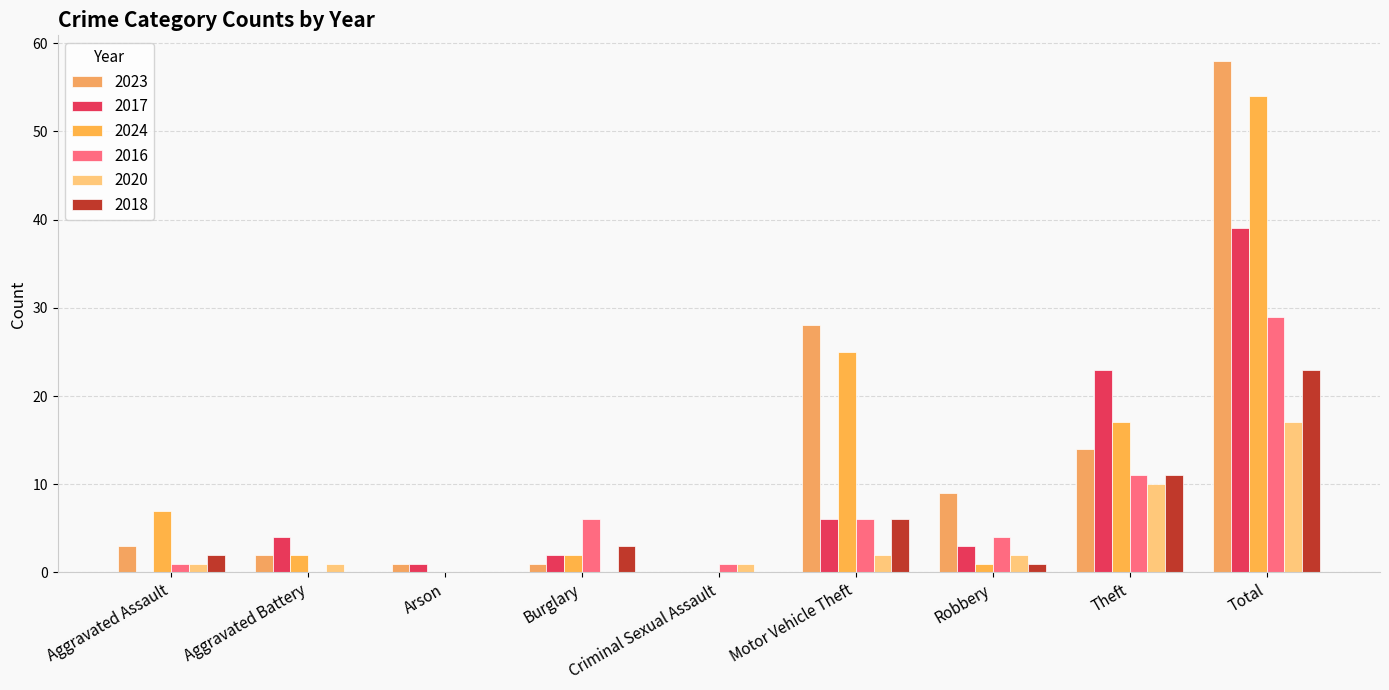

How many series are shown in this chart?

6